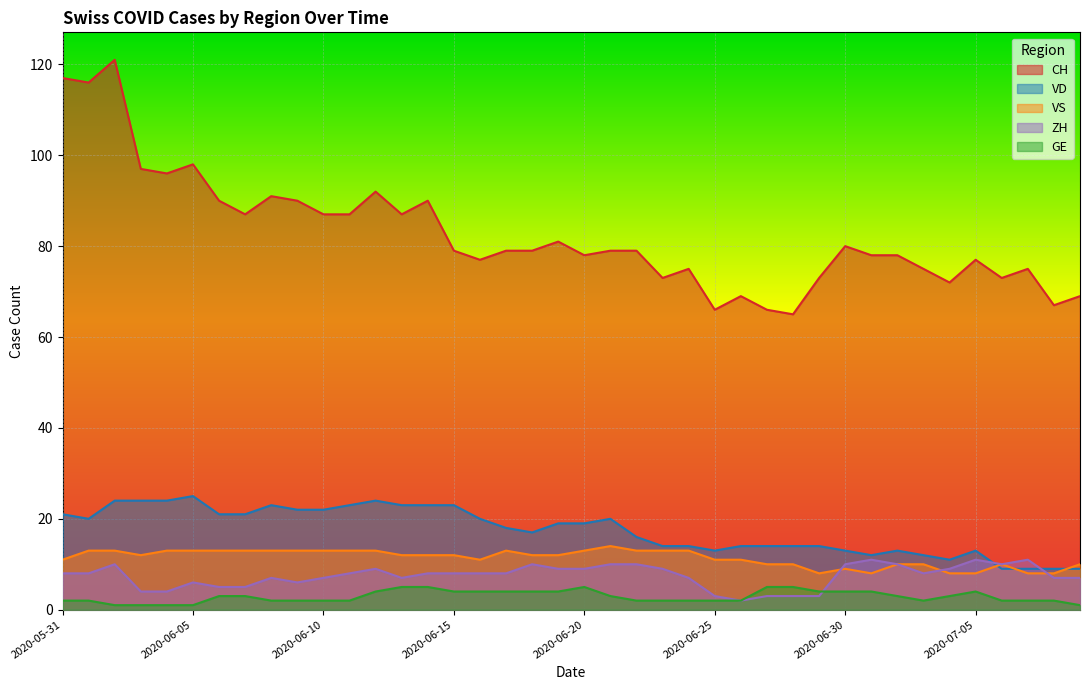

How many data points in GE are above 3?

15